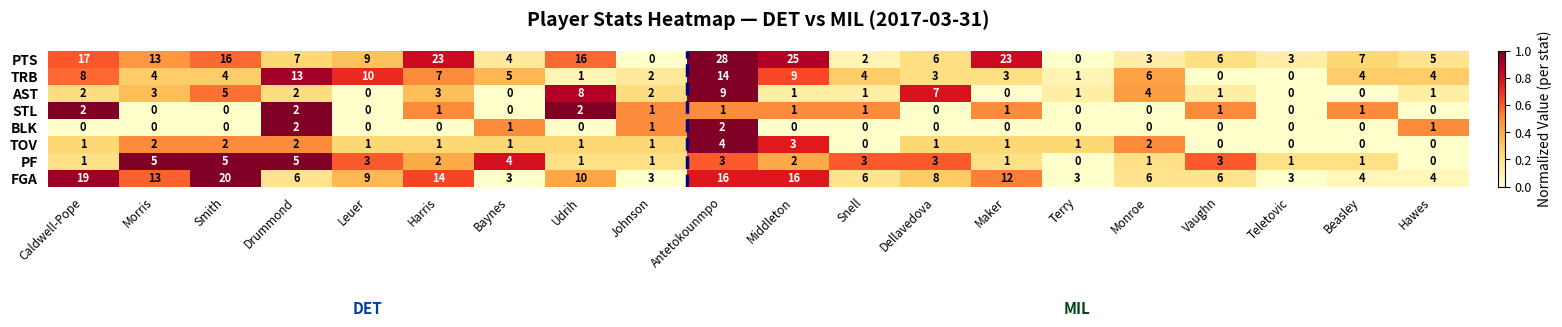

At Antetokounmpo, list the series in order from smallest to largest.

STL, BLK, PF, TOV, AST, TRB, FGA, PTS